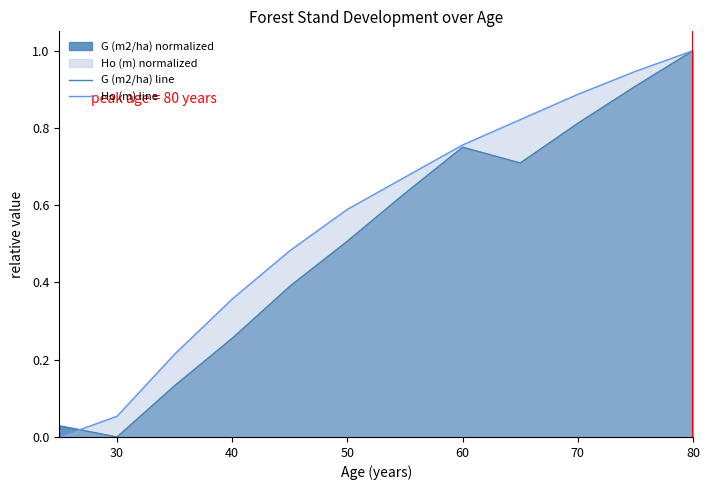

True or false: G (m2/ha) line has more than 2 points higher than both neighbors.

False